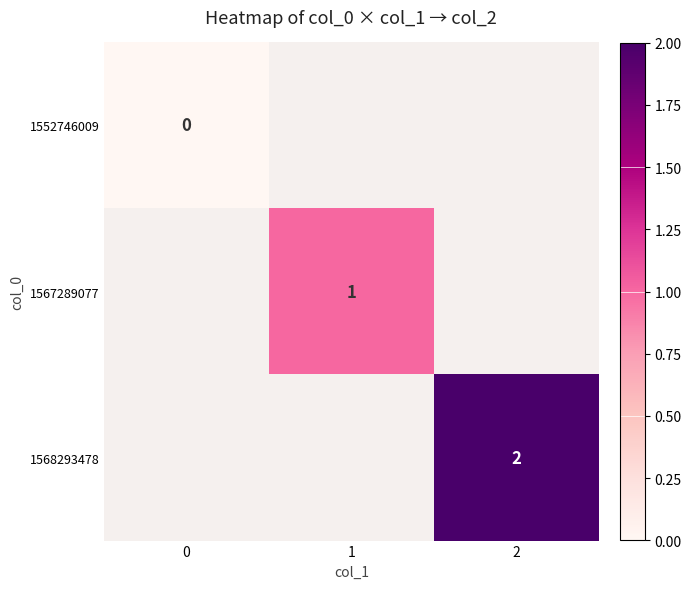

Which has a higher value, 1 or 2?

2